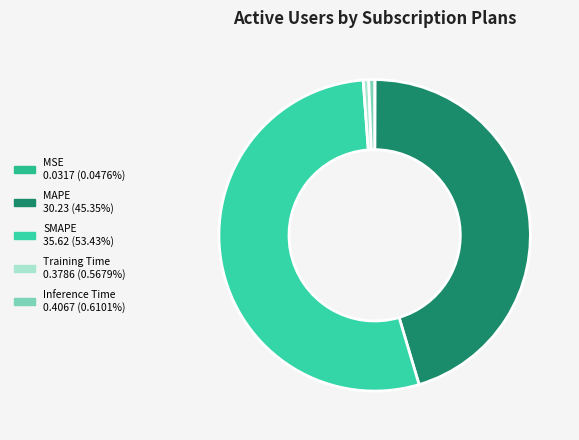

What percentage is the Inference Time slice, to the nearest percent?

1%